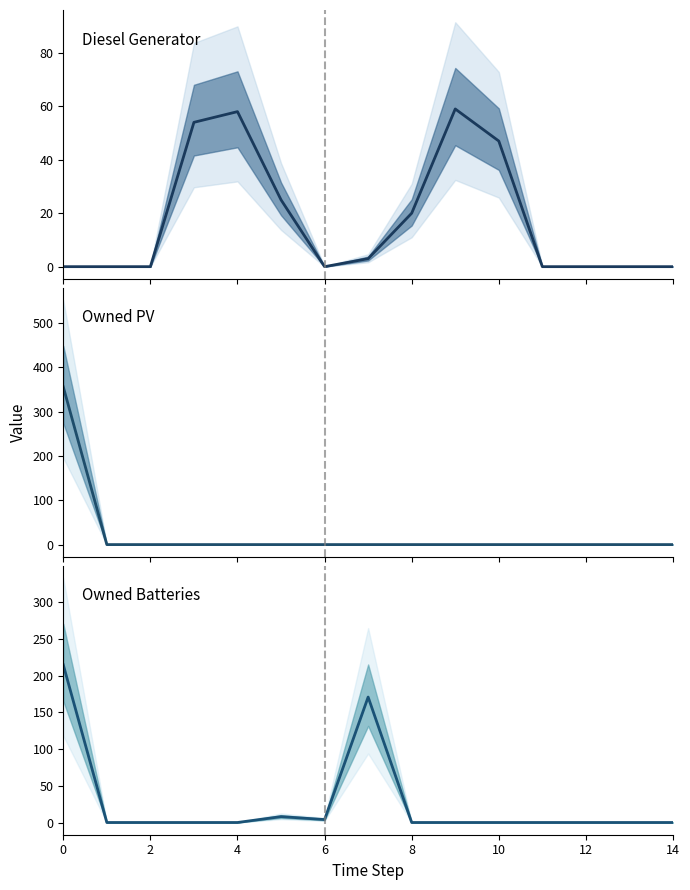

Between 0 and 10, which series saw the biggest shift?

Owned PV